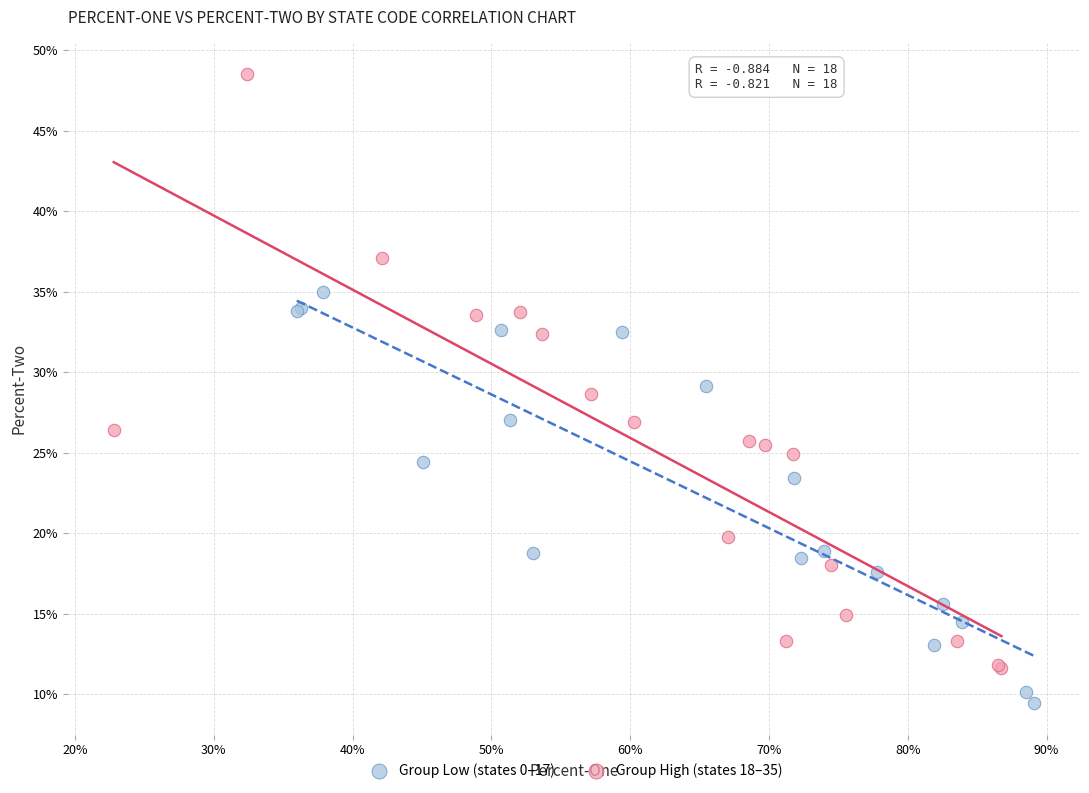

Which series contains the lowest Y value?

Group Low (states 0–17)